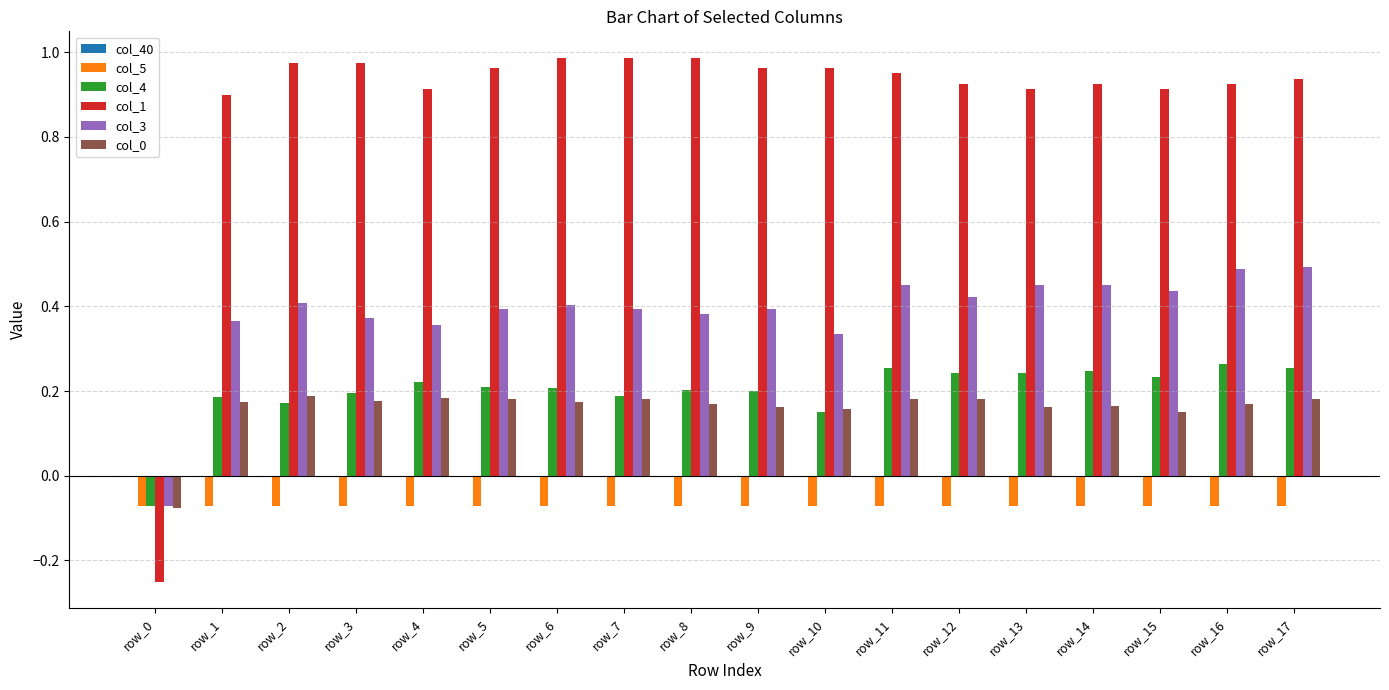

Rank the series at row_3 from lowest to highest value.

col_5, col_0, col_4, col_3, col_1